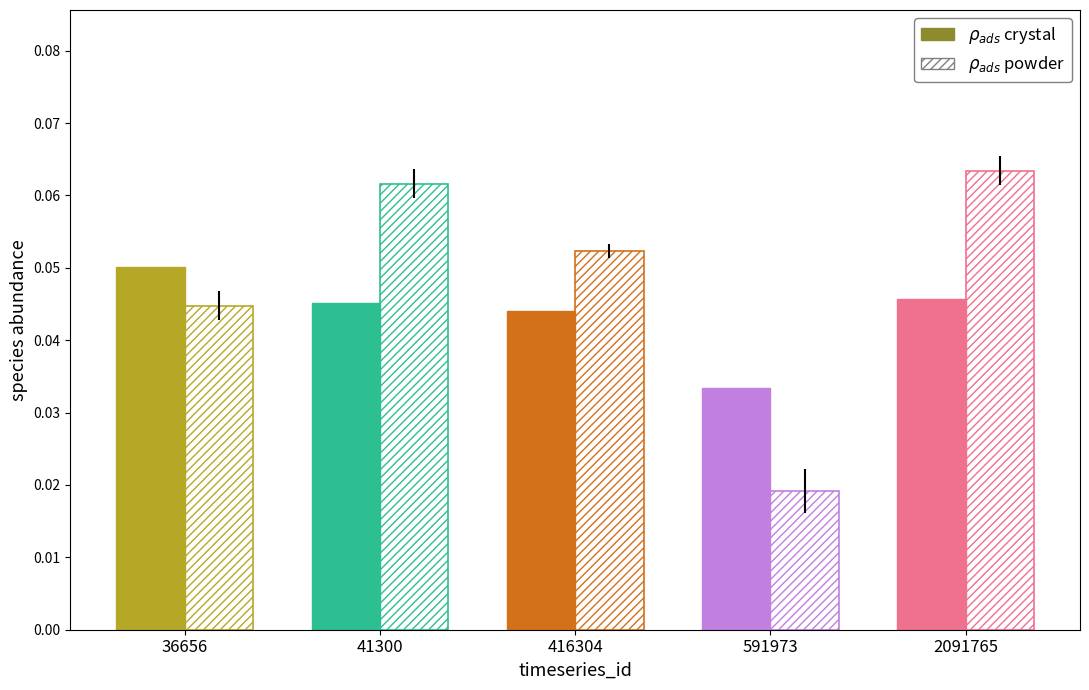

Which series has the largest total across all categories?

species_1 (powder)